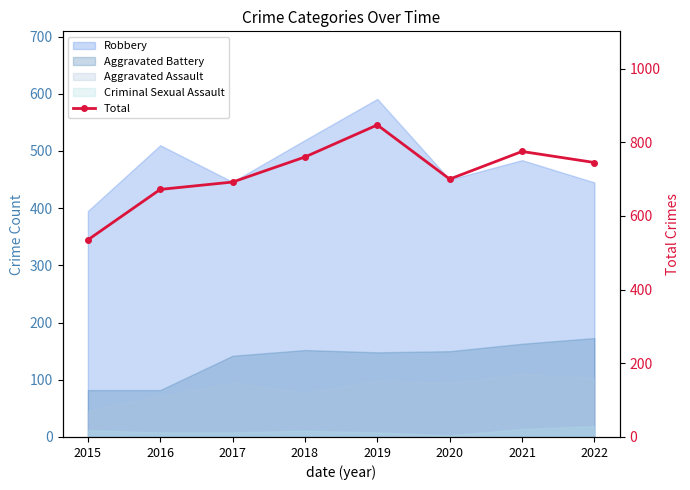

List the labels in order of value, smallest first.

2015, 2016, 2017, 2020, 2022, 2018, 2021, 2019